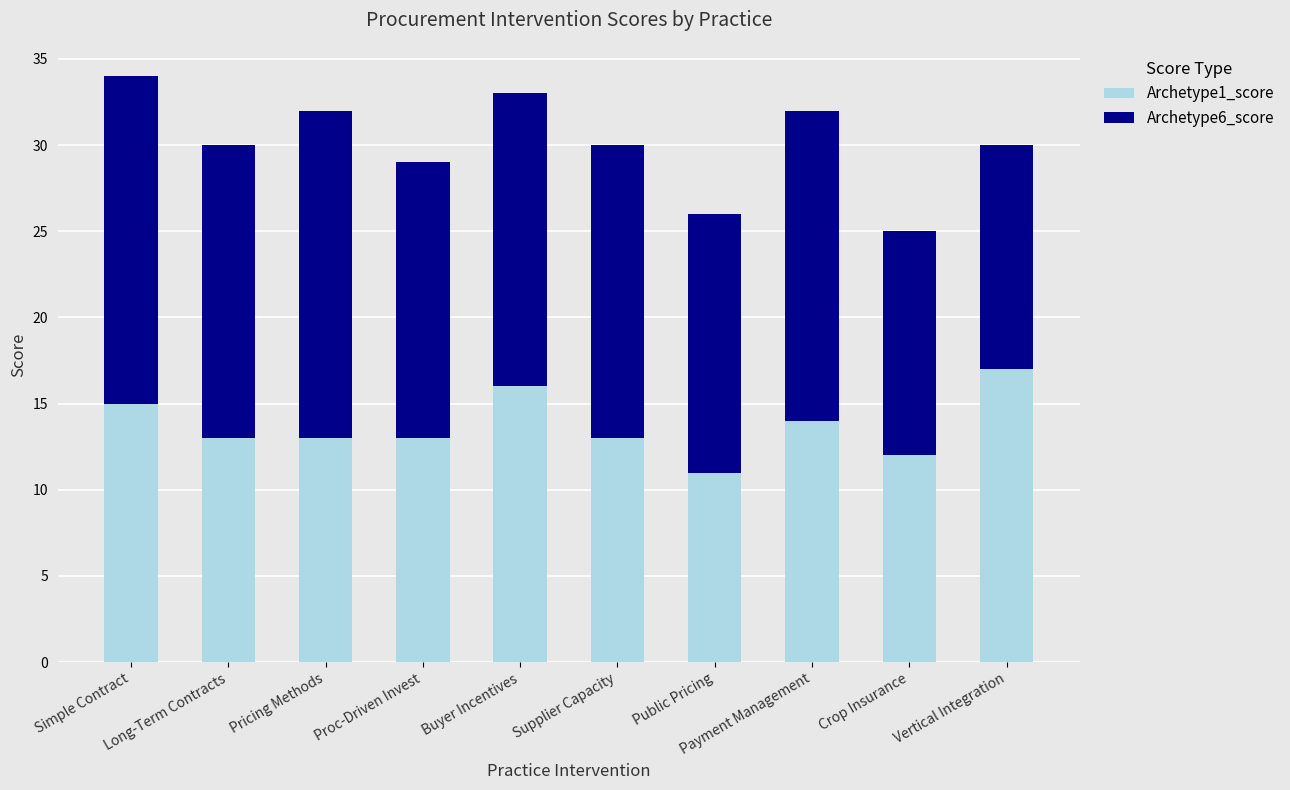

At which label does Archetype1_score reach its peak?

Vertical Integration